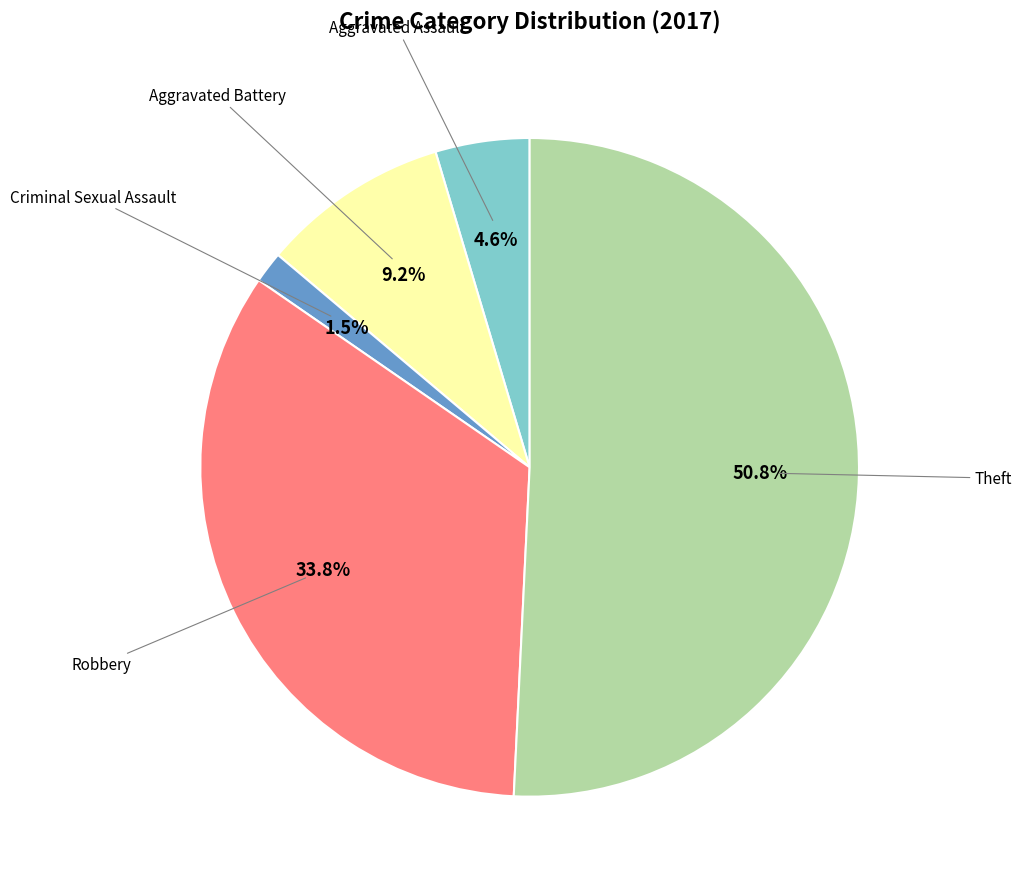

Does any single category account for the majority?

Yes